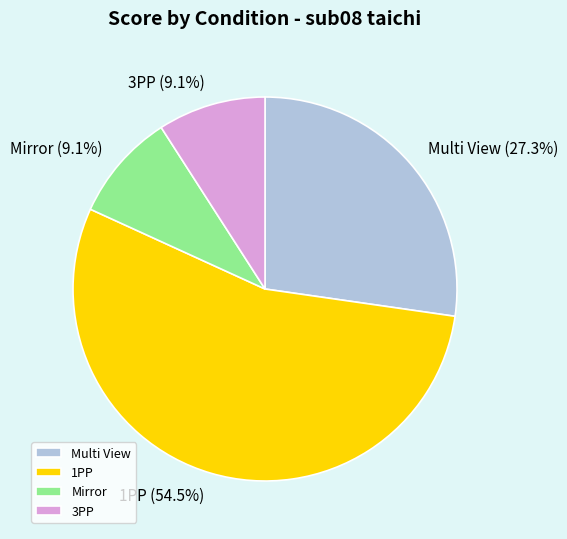

Is the sum of Multi View and Mirror greater than half?

No